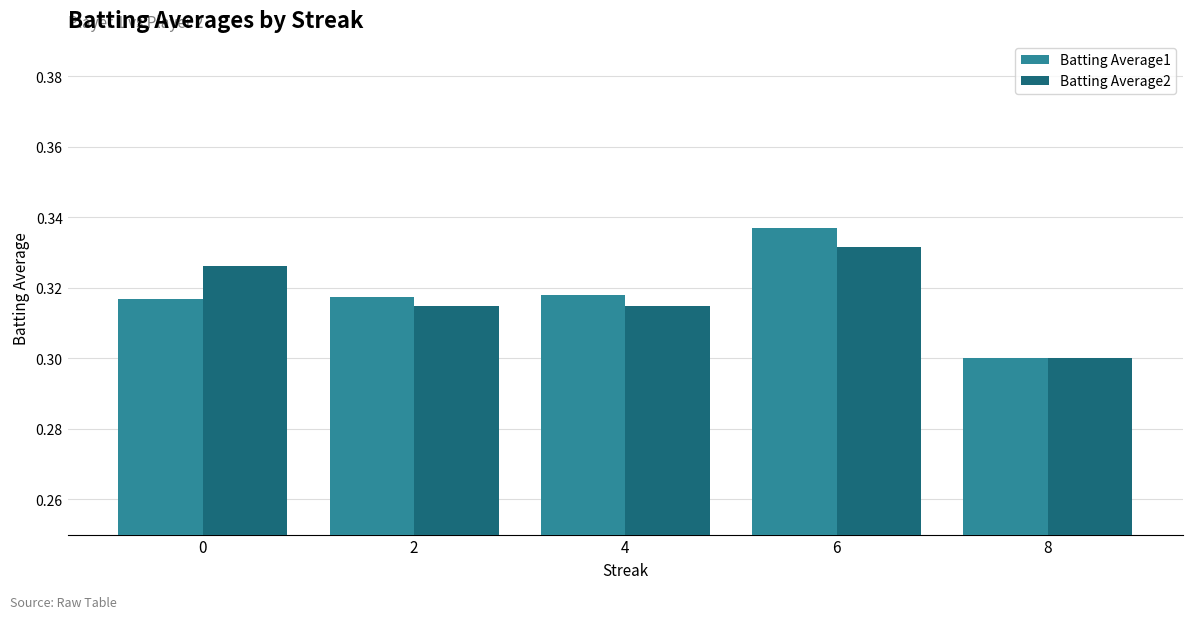

How many Batting Average1 values are between 0 and 1?

5